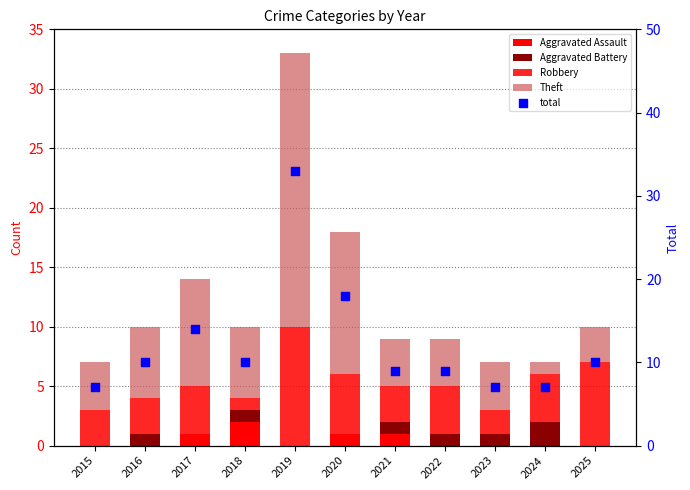

Which series has the largest Y range (max minus min)?

total